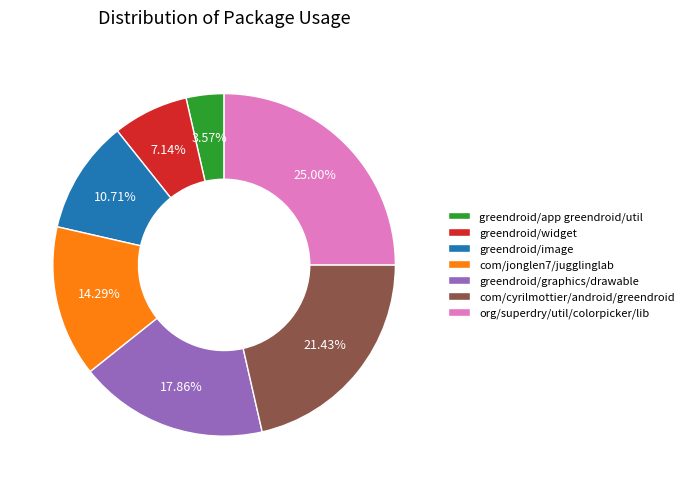

How many segments does this pie chart have?

7